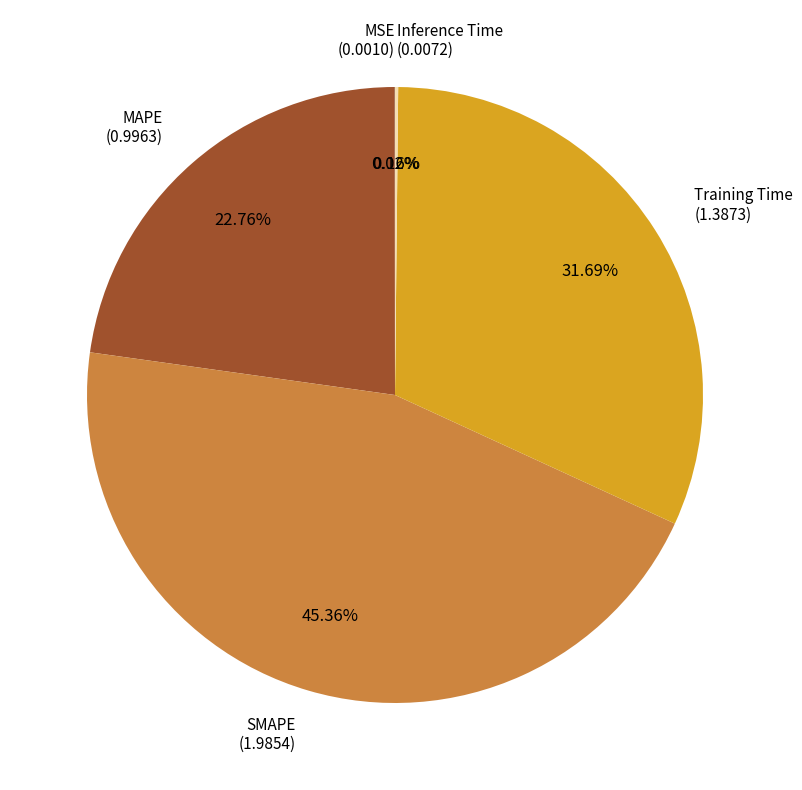

What is the ratio of the value at MAPE to the value at SMAPE?

0.5